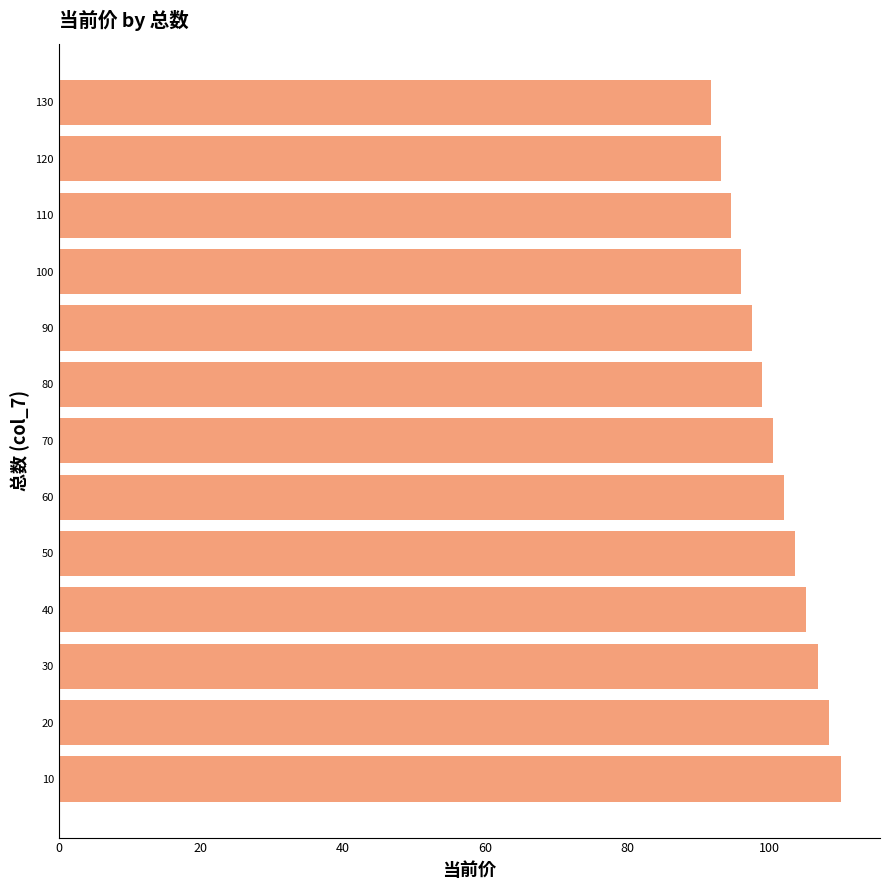

What is the difference between the second highest and second lowest values?

15.2